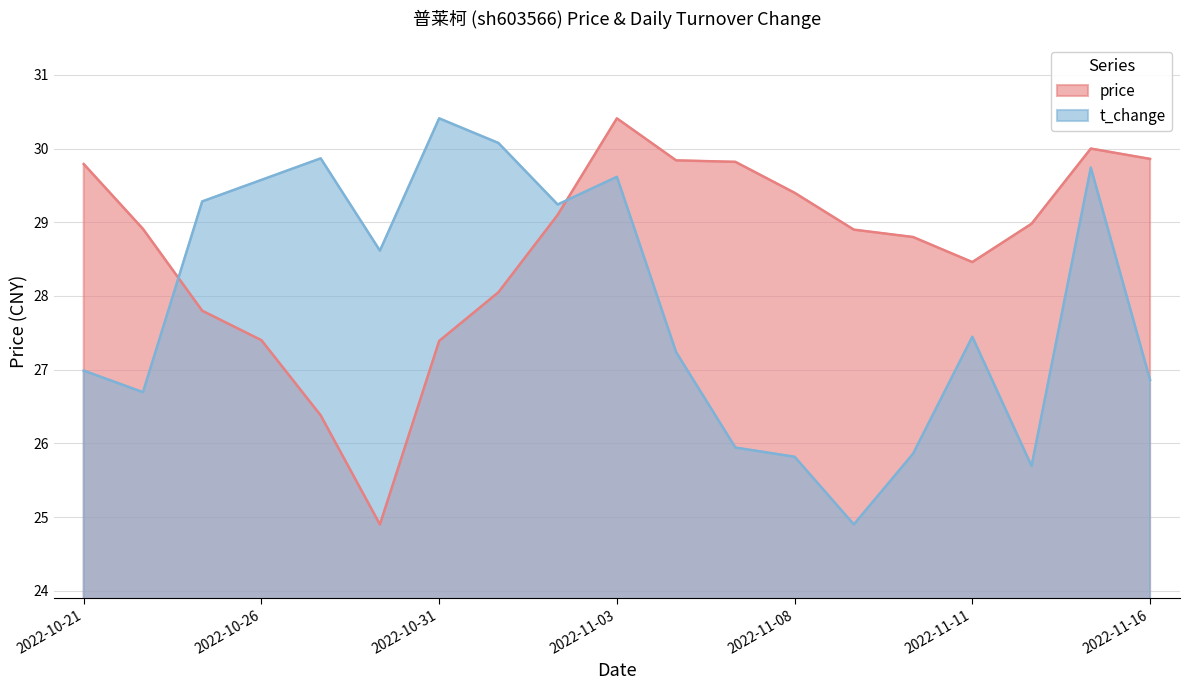

What is the value of the t_change point at the 9th from the left?

29.2